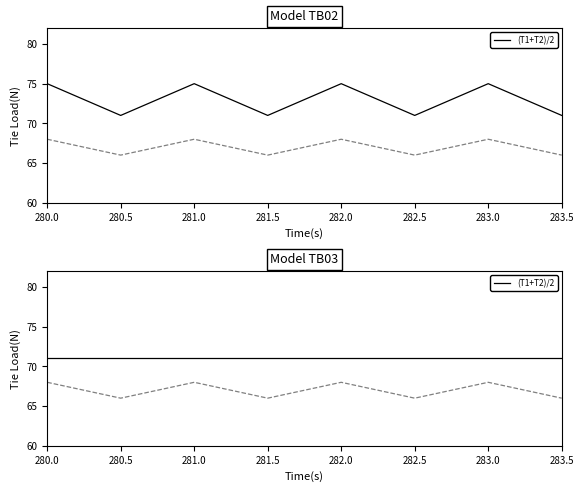

At 283.0, list the series in order from largest to smallest.

col_1, col_5, col_2